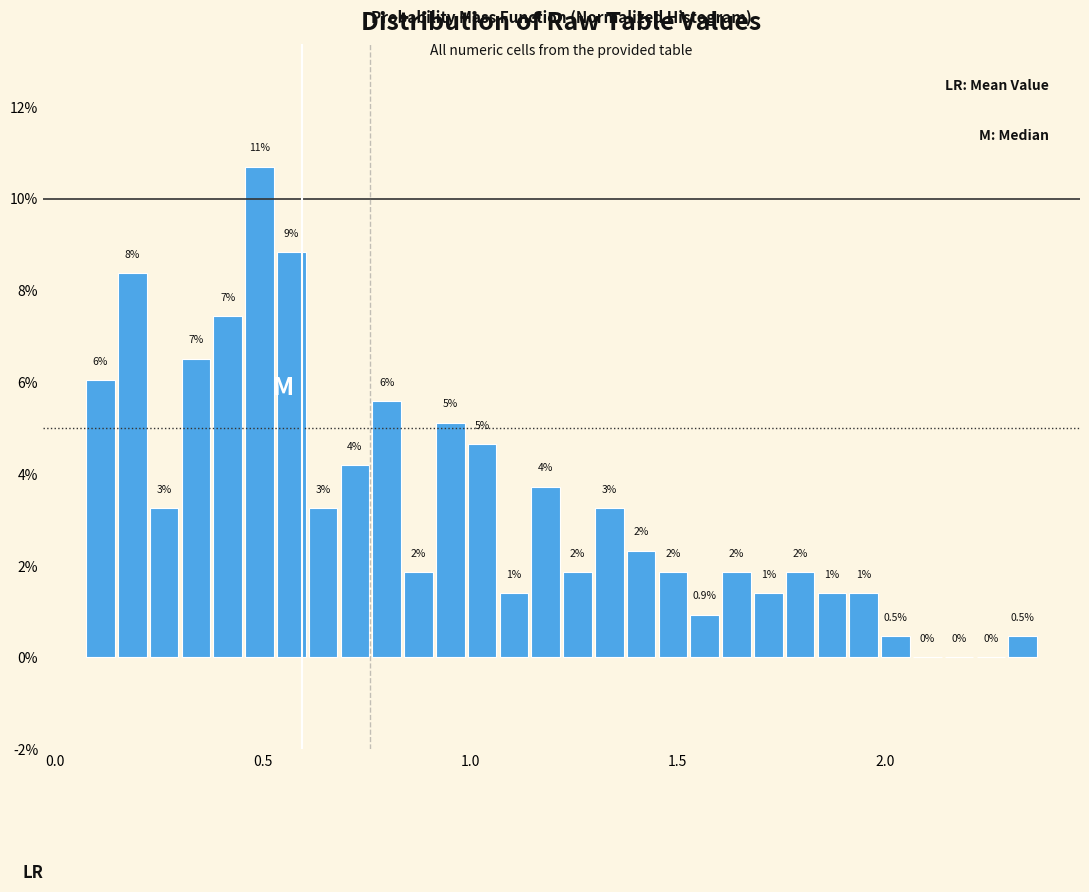

Around what value on the x-axis is the tallest bar? Give the approximate position of its centre, as read against the axis.

0.50